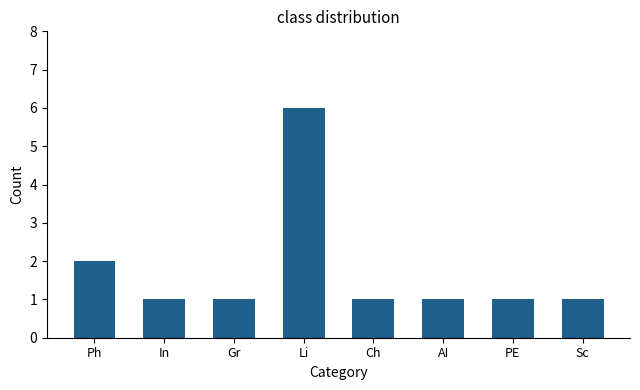

Between PE and Ph, which is larger?

Ph